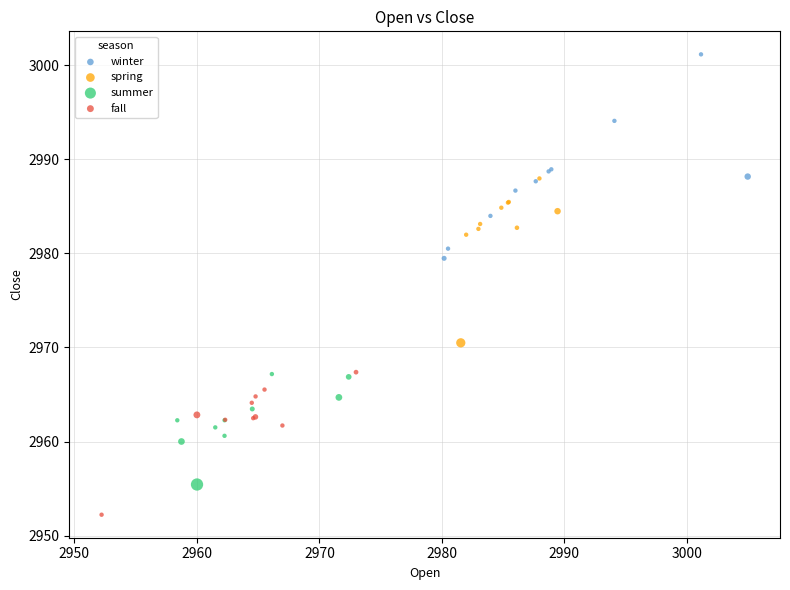

Which series reaches the maximum Y coordinate?

winter